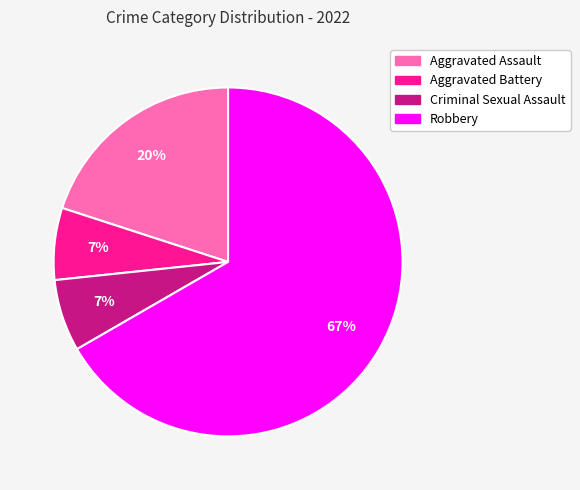

Between Robbery and Aggravated Battery, which is larger?

Robbery